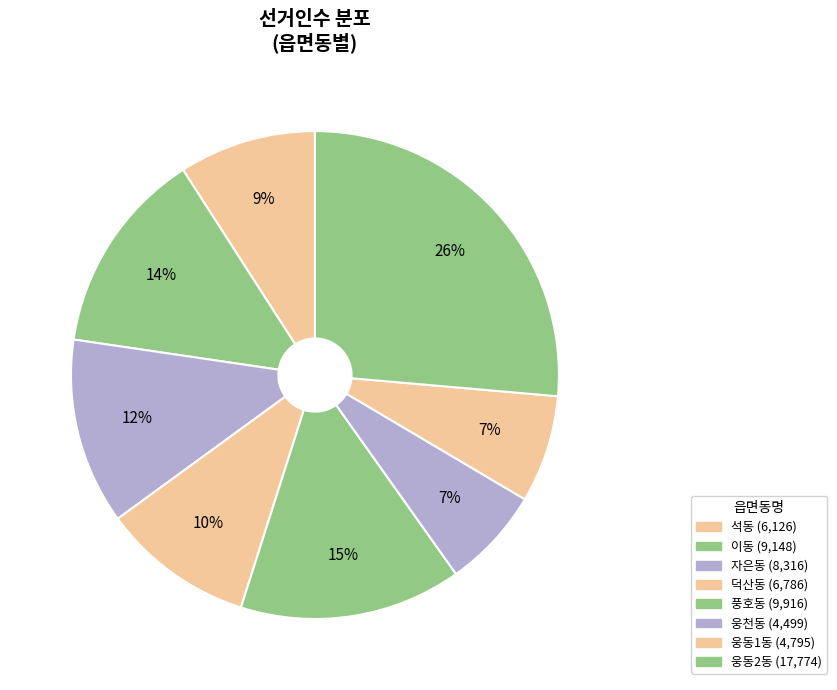

The 석동 slice represents 1% of the pie. True or false?

False